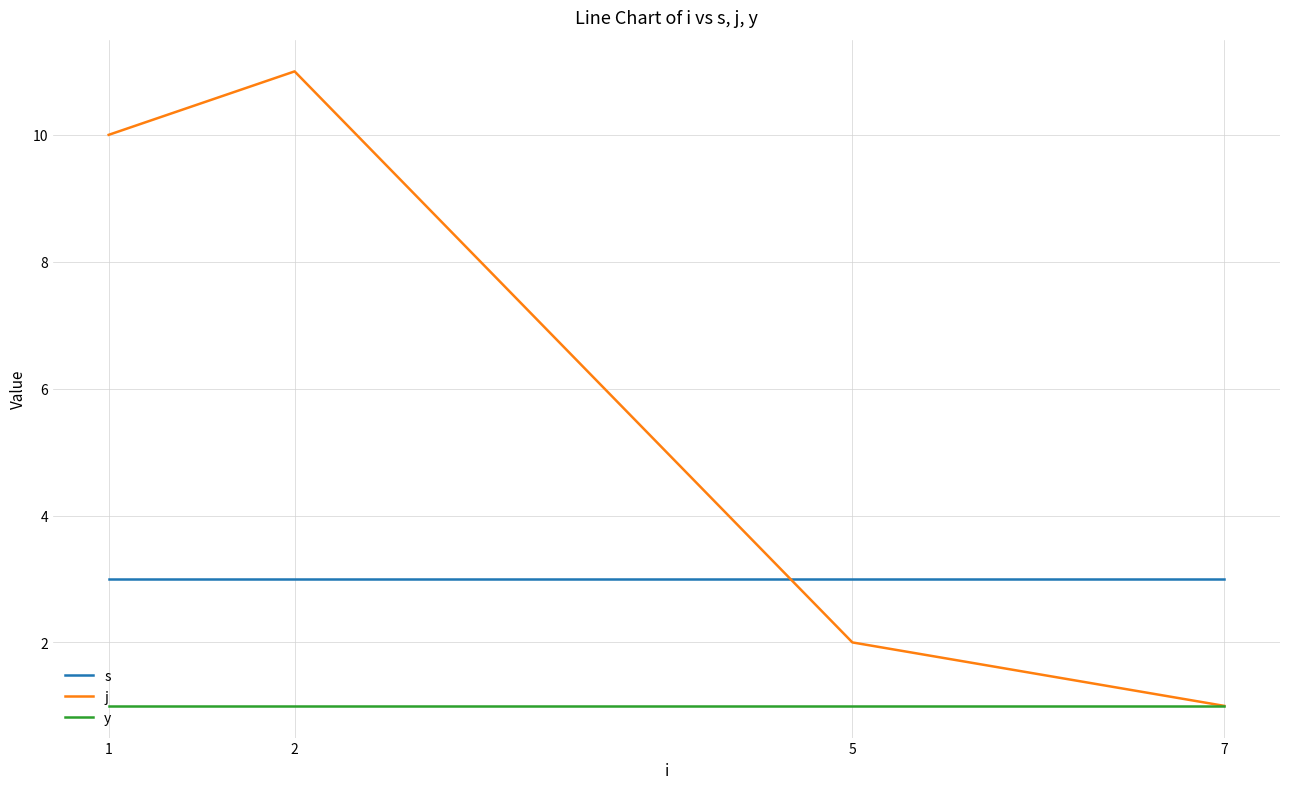

What is the total value across all series at 7?

5